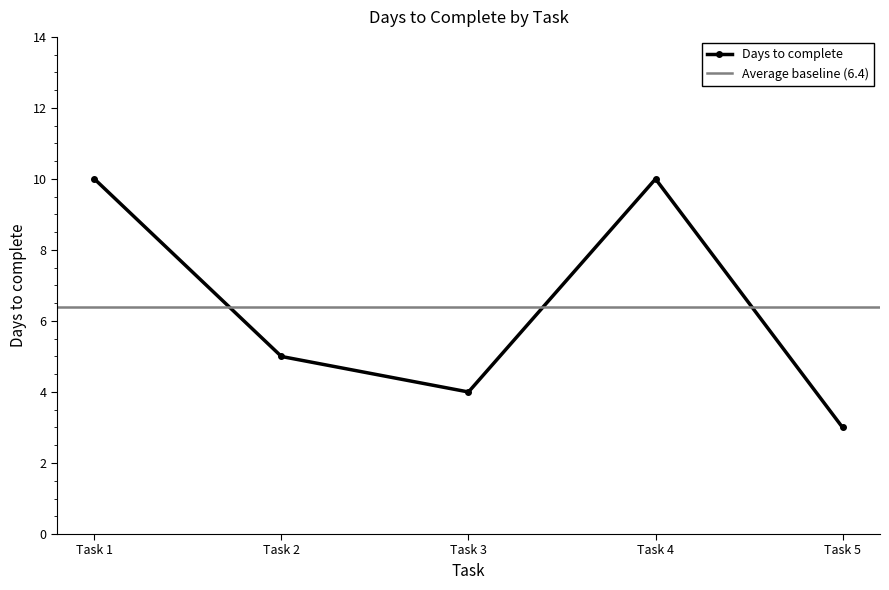

Rank the categories by value from lowest to highest.

Task 5, Task 3, Task 2, Task 1, Task 4